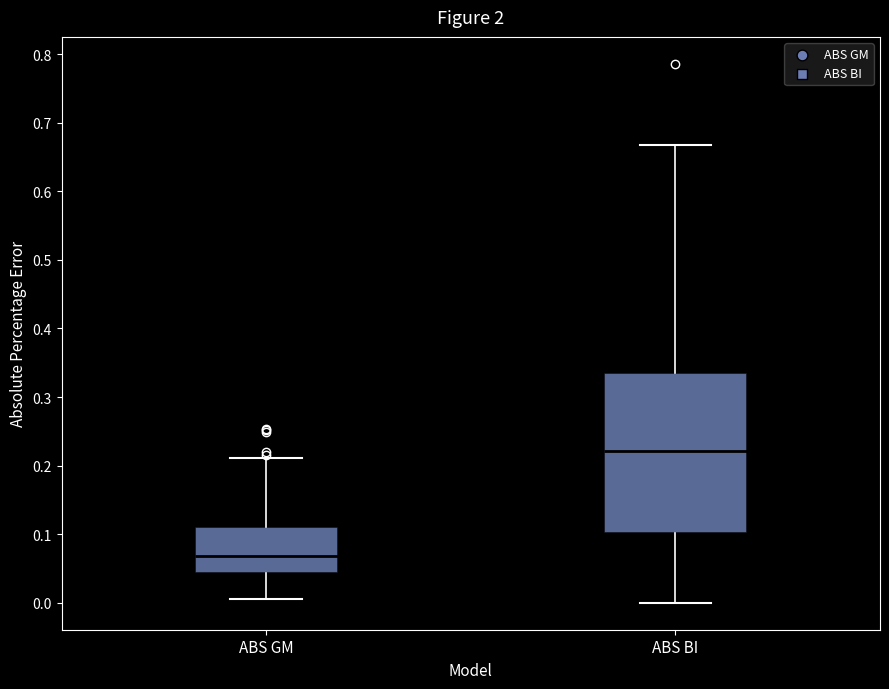

Where is the upper edge of the box for ABS BI on the y-axis? The values are not printed on the chart, so give them approximately, as read against the axis.

0.34